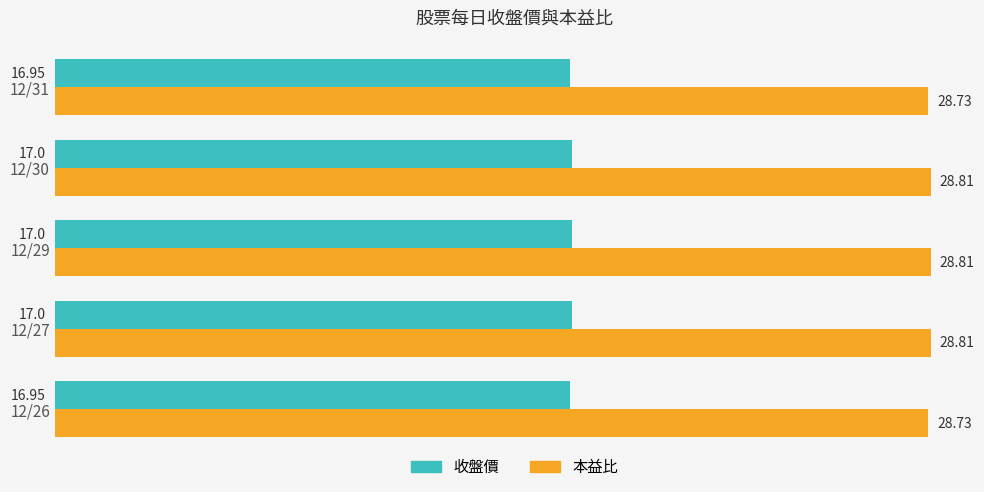

What are all the series names shown in the legend?

收盤價, 本益比